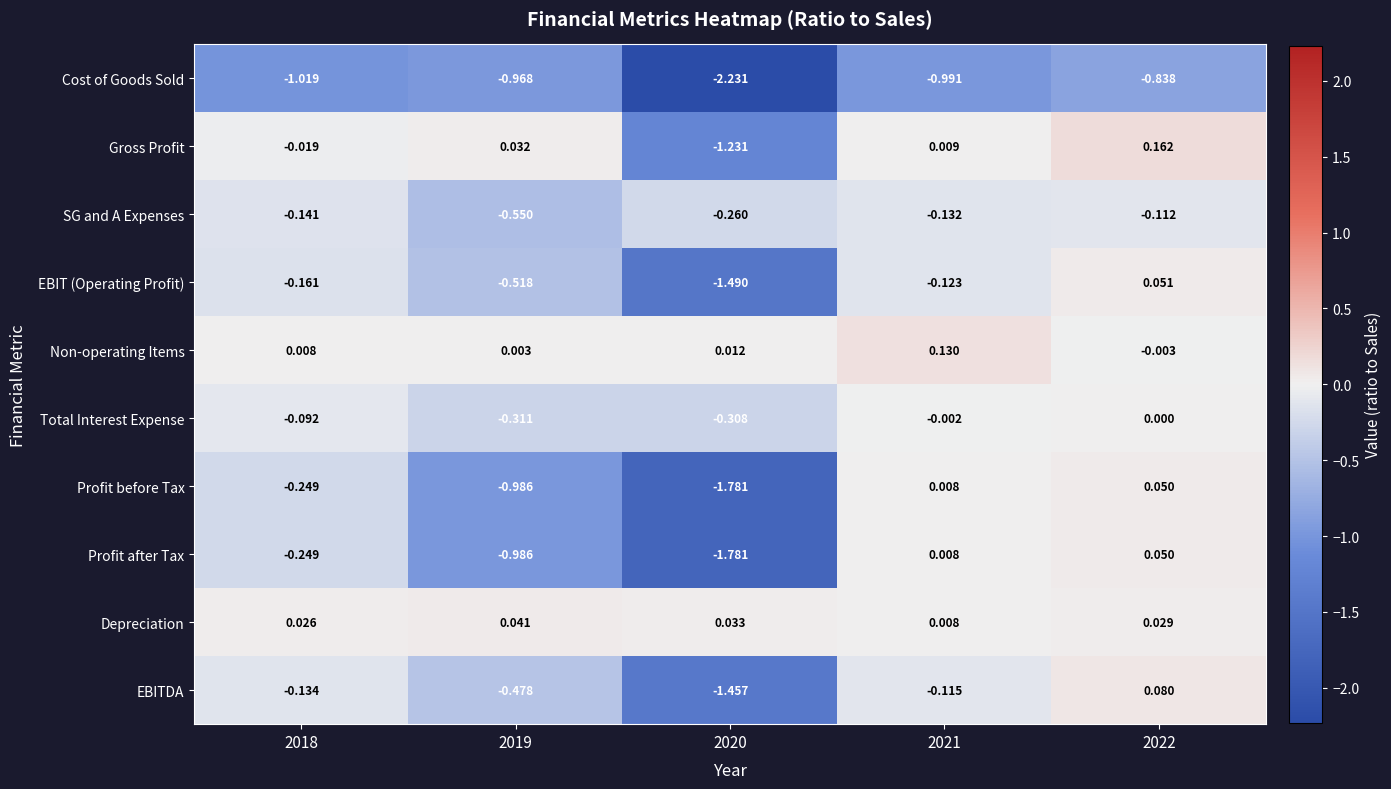

At which category is the sum across all series the highest?

2022